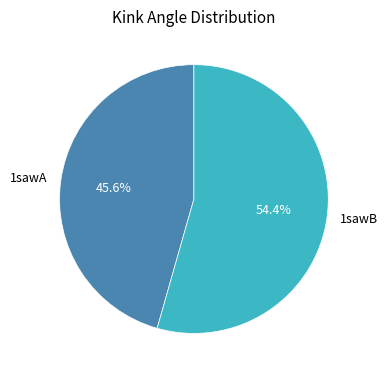

The 1sawB slice represents 54% of the pie. True or false?

True